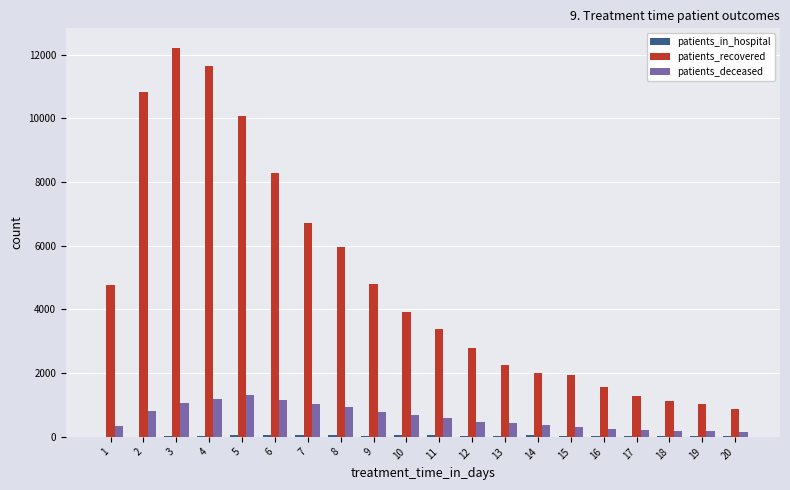

What is the maximum value for patients_recovered?

12218